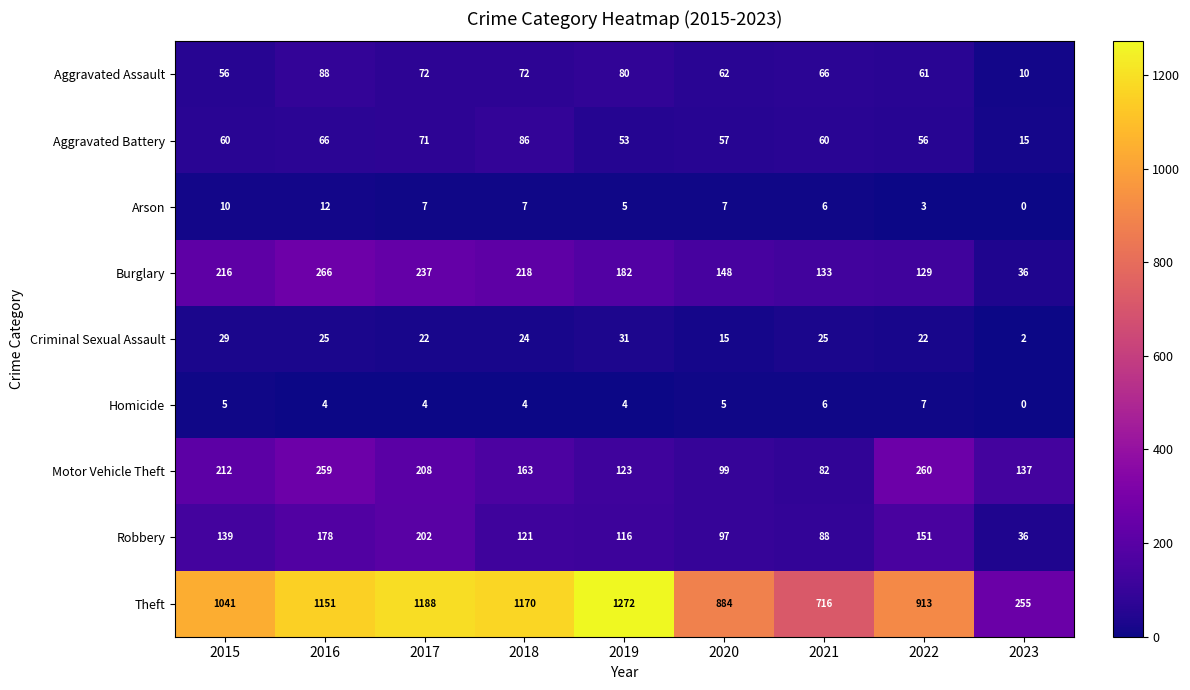

What is the maximum value shown in the chart?

1272